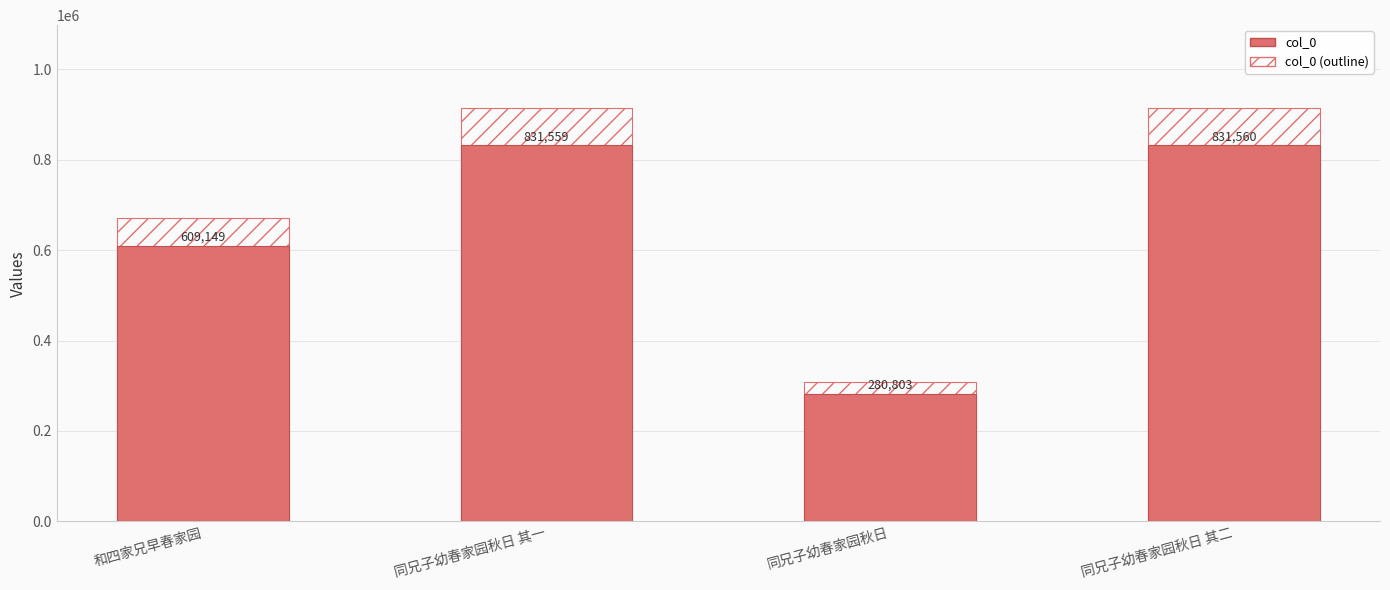

What is the label of the 2nd bar from the left?

同兄子幼春家园秋日 其一